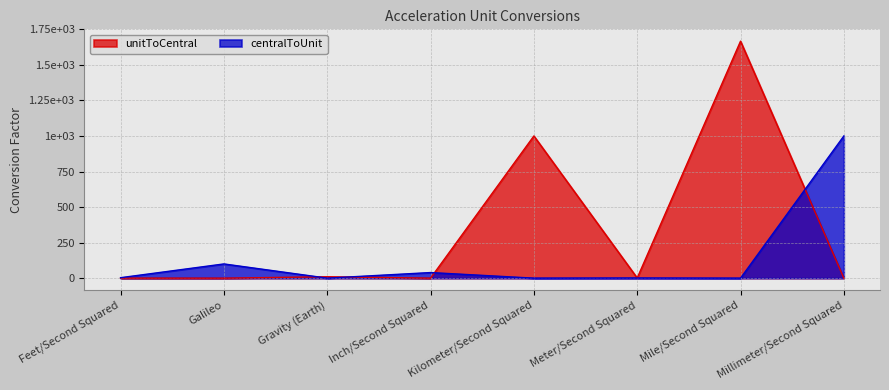

What is the difference between the maximum and minimum values in the centralToUnit series?

1000.0